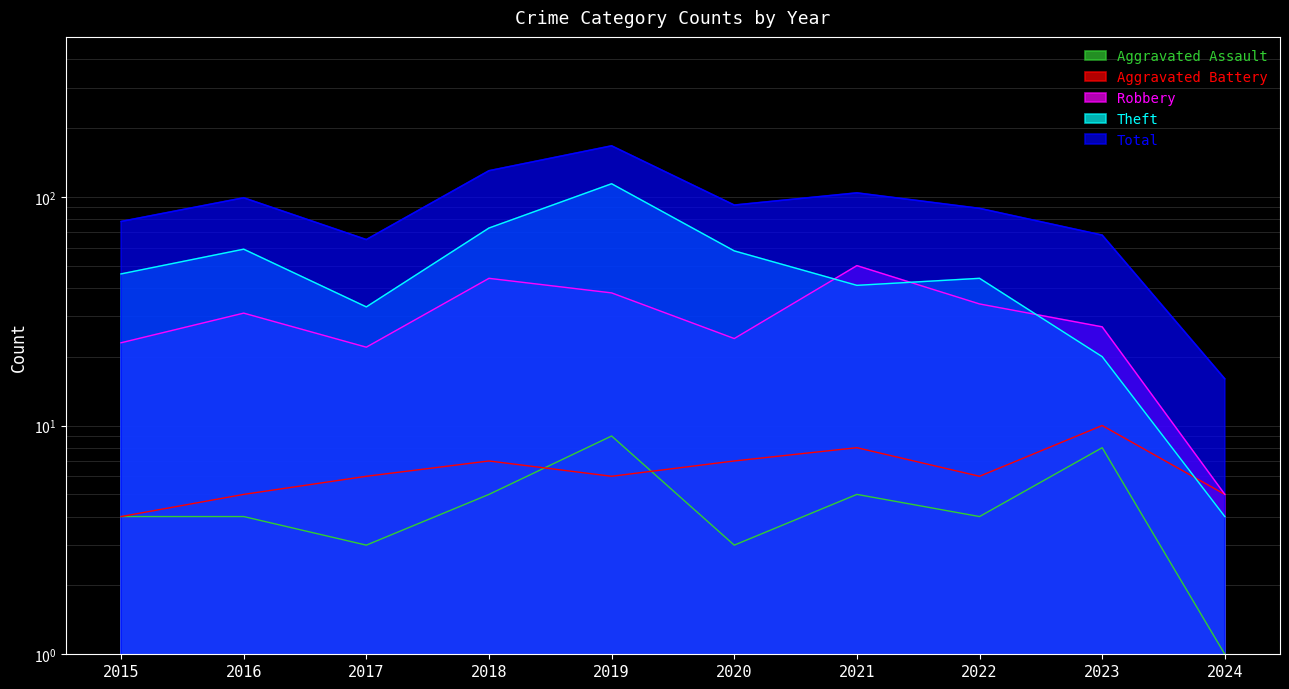

Which category has the lowest value in the Aggravated Battery series?

2015